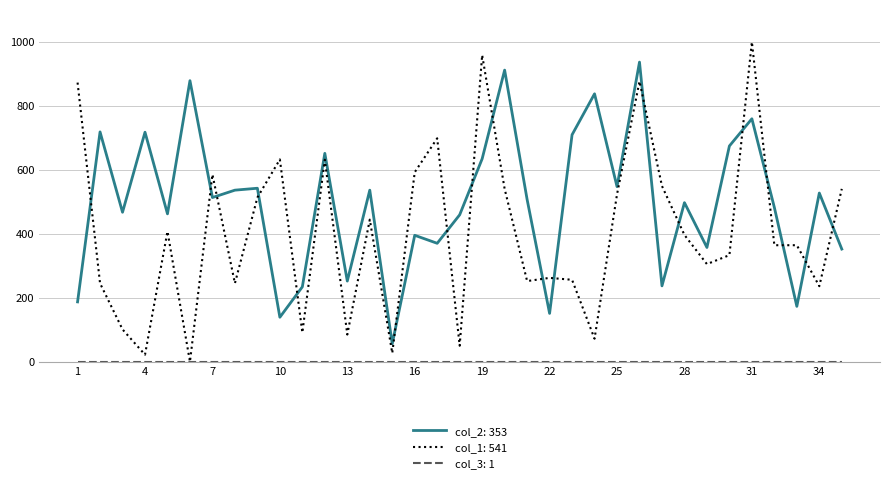

What is the greatest value displayed?

1000